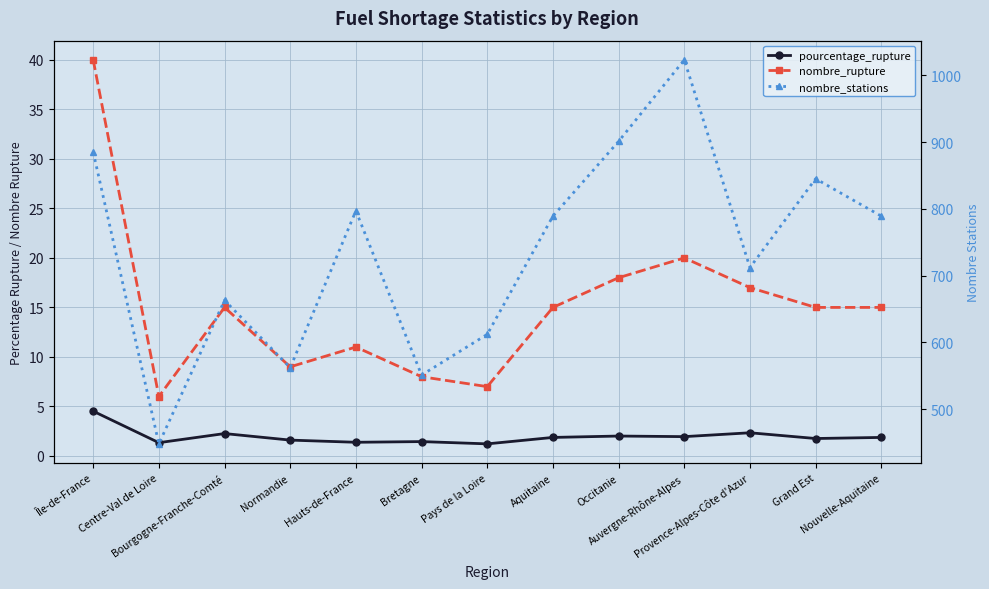

Rank the categories by pourcentage_rupture value from highest to lowest.

Île-de-France, Provence-Alpes-Côte d'Azur, Bourgogne-Franche-Comté, Occitanie, Auvergne-Rhône-Alpes, Aquitaine, Nouvelle-Aquitaine, Grand Est, Normandie, Bretagne, Hauts-de-France, Centre-Val de Loire, Pays de la Loire